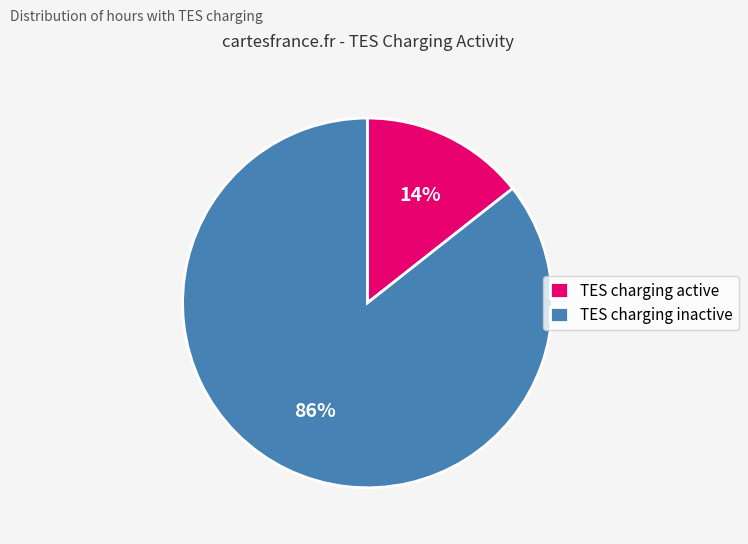

Does TES charging active represent more than half of the total?

No